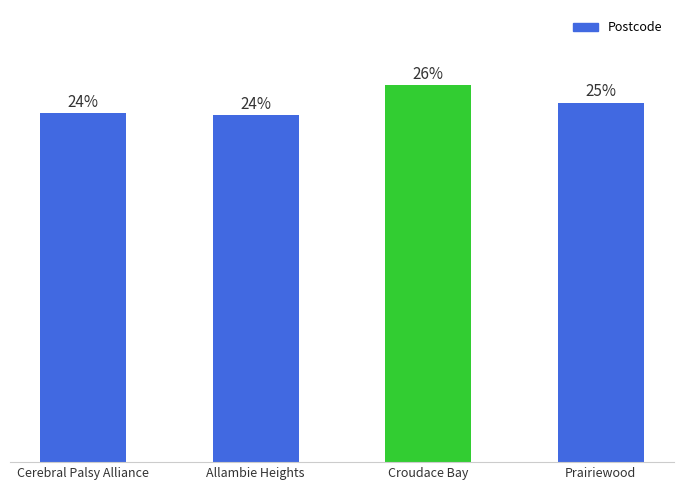

Are the bars horizontal?

No